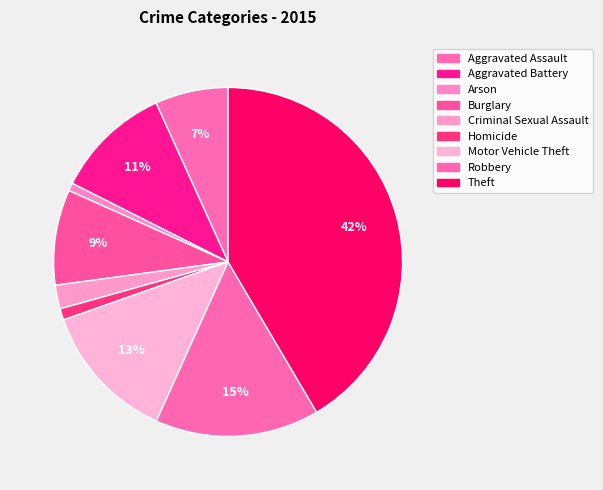

Rank the categories by value from lowest to highest.

Arson, Homicide, Criminal Sexual Assault, Aggravated Assault, Burglary, Aggravated Battery, Motor Vehicle Theft, Robbery, Theft